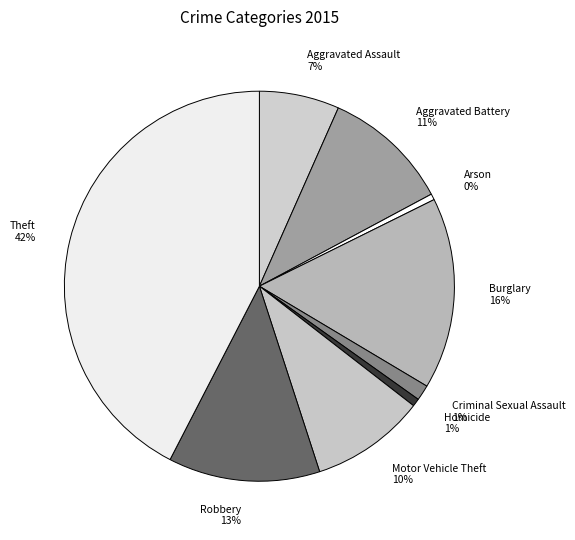

How many slices are in this pie chart?

9